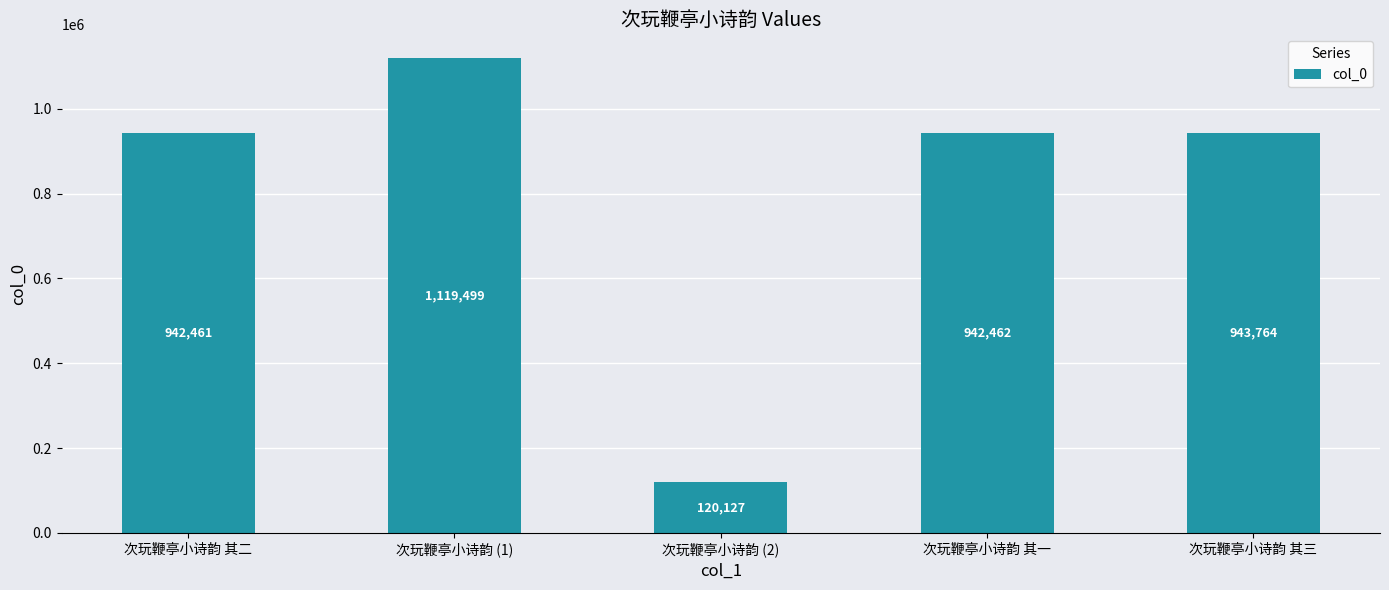

What is the value of the 4th bar from the left?

942462